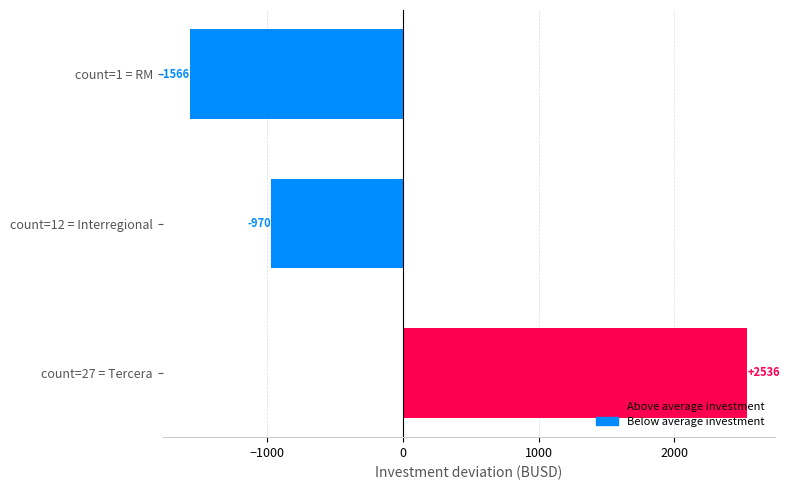

Read the value at count=27 = Tercera.

2536.0